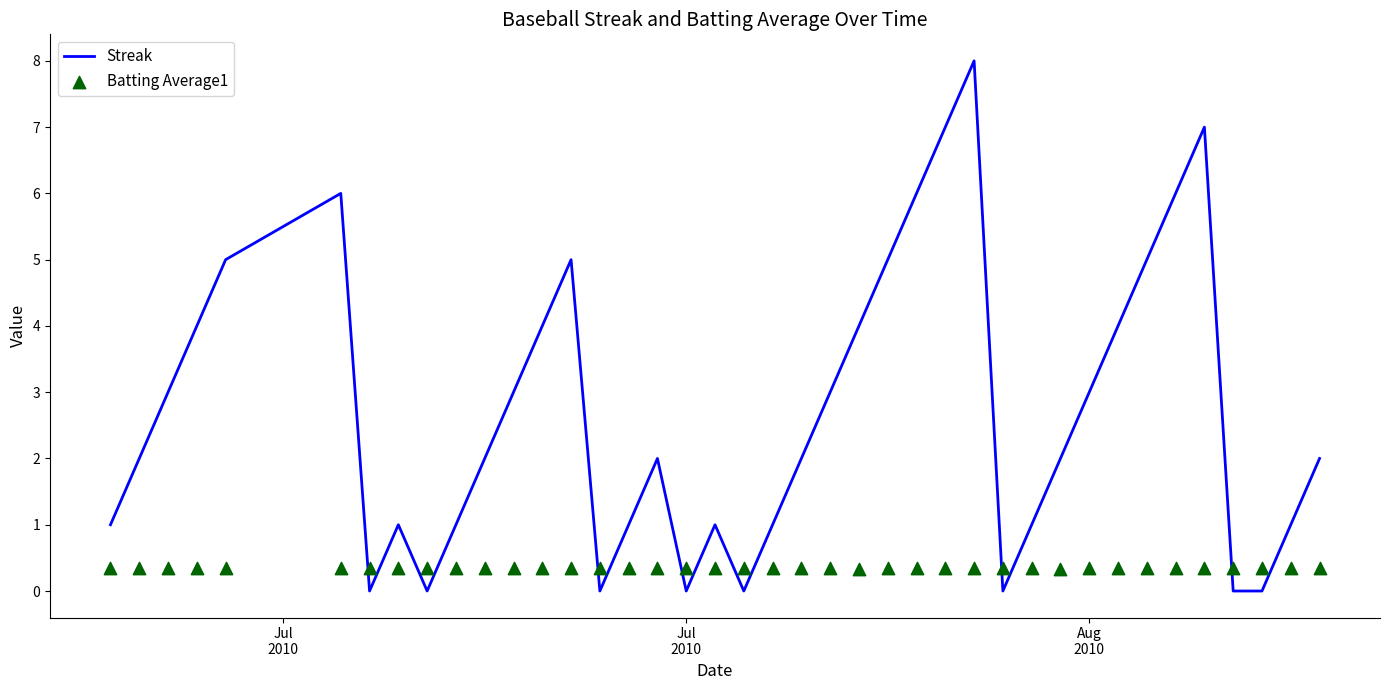

What is the highest value of the Streak series?

8